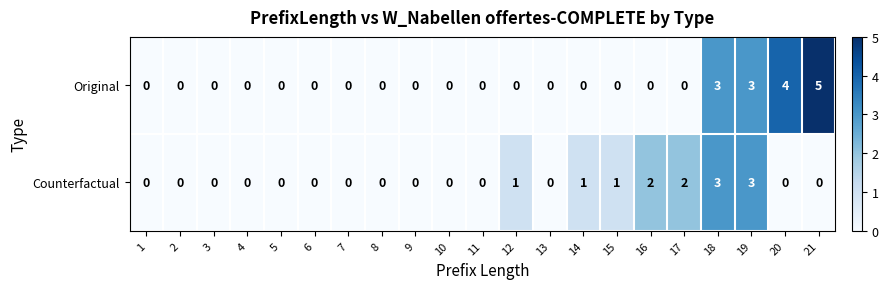

Between 11 and 20, which series saw the biggest shift?

Original